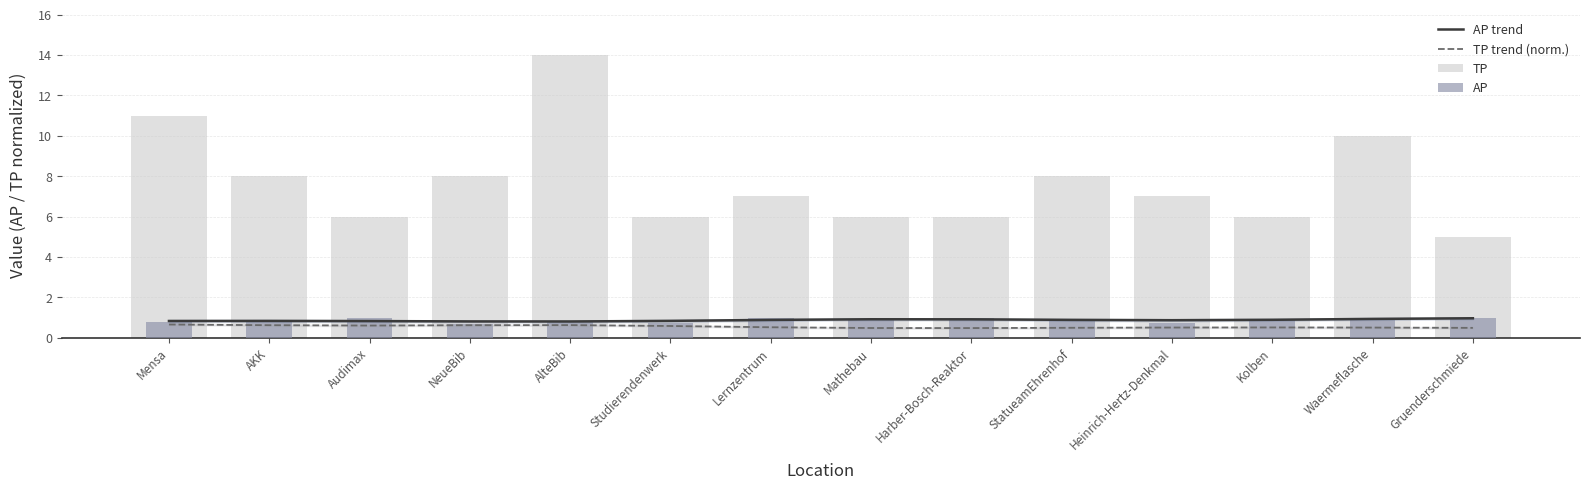

Which has a higher value, StatueamEhrenhof or Lernzentrum?

StatueamEhrenhof